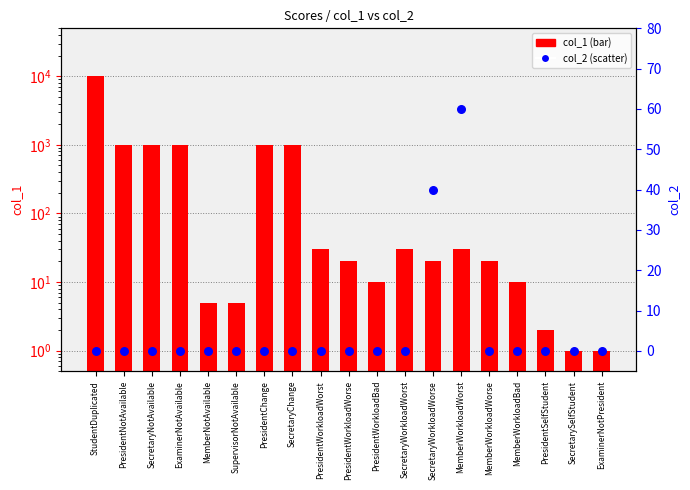

Which series has the largest total across all categories?

col_1